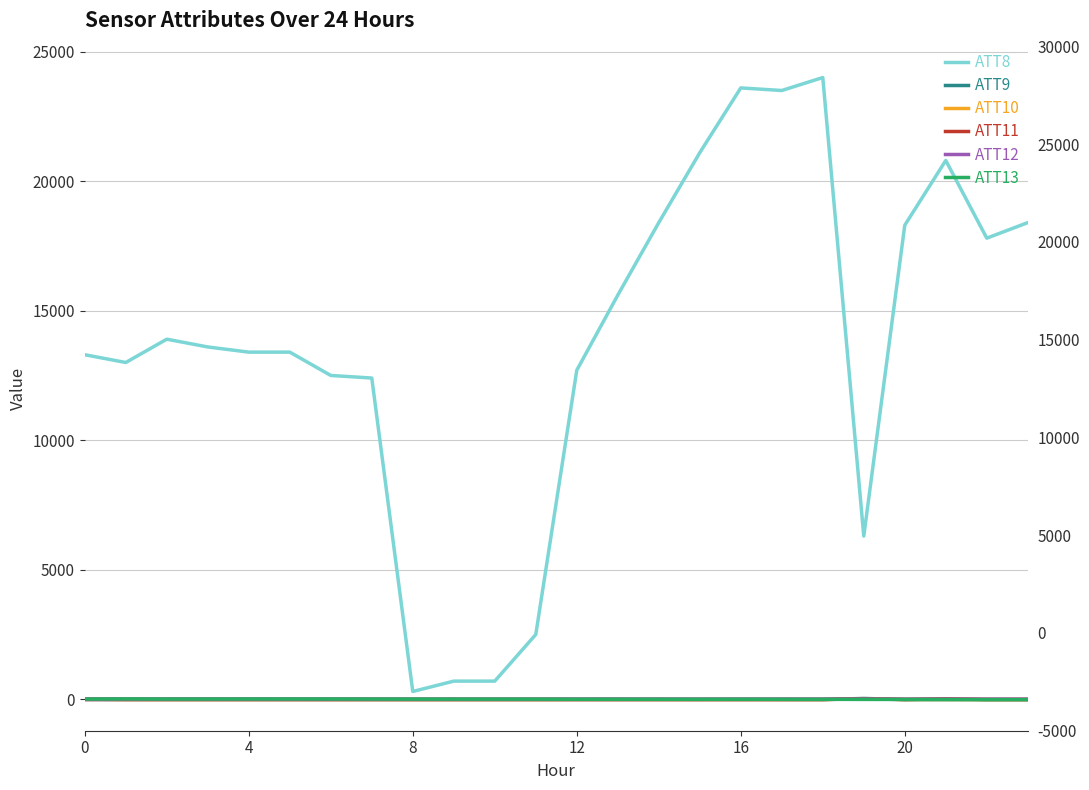

How many values in ATT13 are above zero?

15